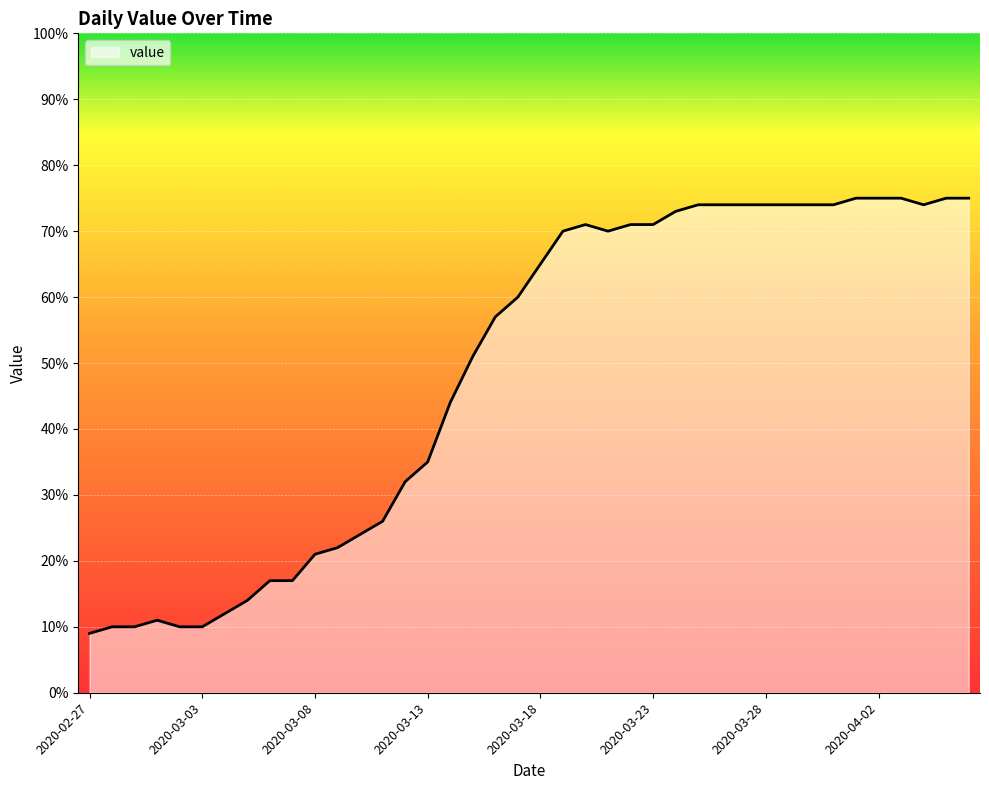

Reading left to right, transcribe all the data shown in this chart.

9	10	10	11	10	10	12	14	17	17	21	22	24	26	32	35	44	51	57	60	65	70	71	70	71	71	73	74	74	74	74	74	74	74	75	75	75	74	75	75